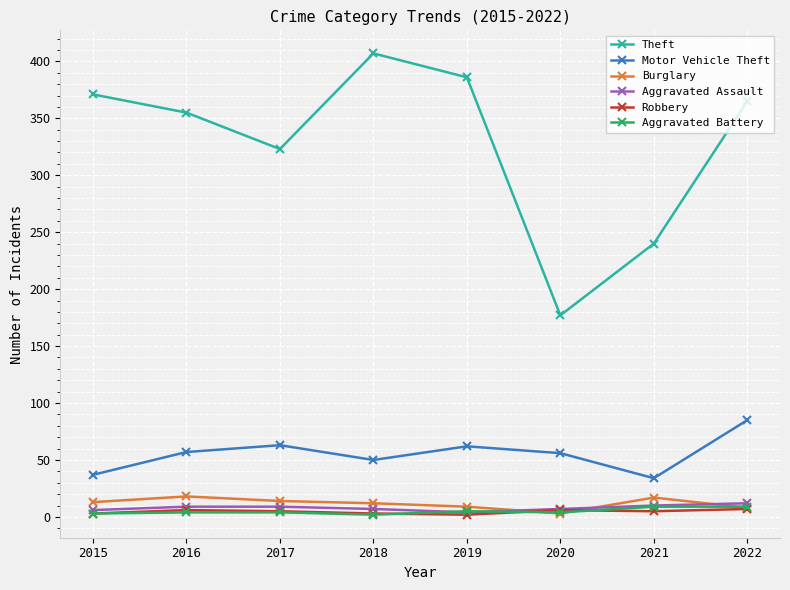

Between 2015 and 2017, which series saw the biggest shift?

Theft